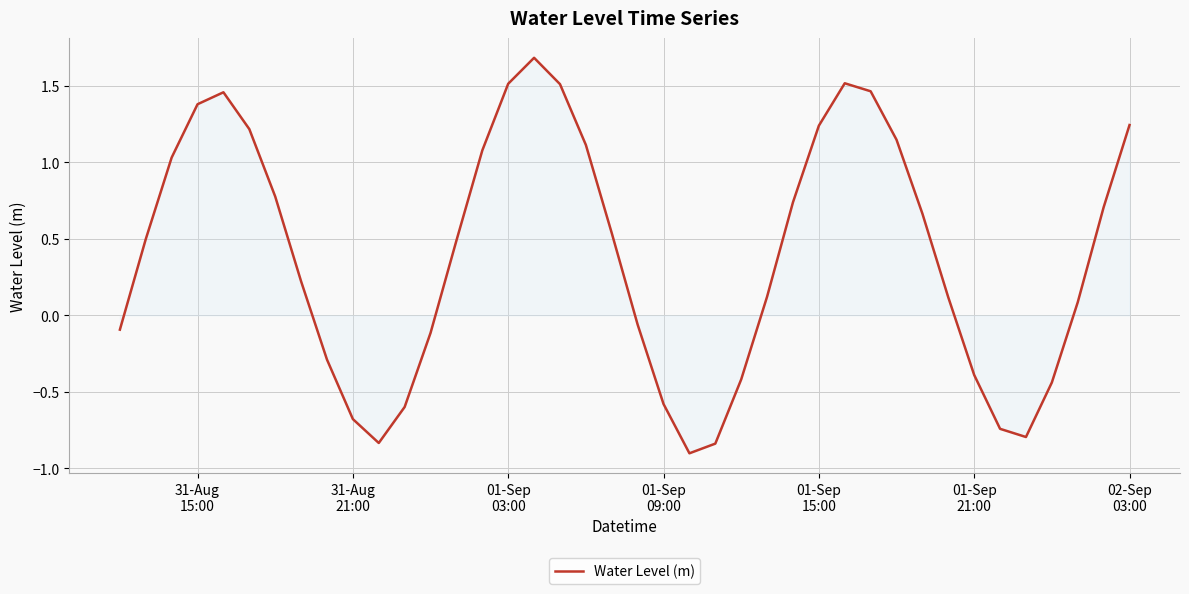

Reading right to left, list all the values displayed in this chart.

1.2	0.7	0.1	-0.4	-0.8	-0.7	-0.4	0.1	0.7	1.1	1.5	1.5	1.2	0.7	0.1	-0.4	-0.8	-0.9	-0.6	-0.1	0.5	1.1	1.5	1.7	1.5	1.1	0.5	-0.1	-0.6	-0.8	-0.7	-0.3	0.2	0.8	1.2	1.5	1.4	1.0	0.5	-0.1